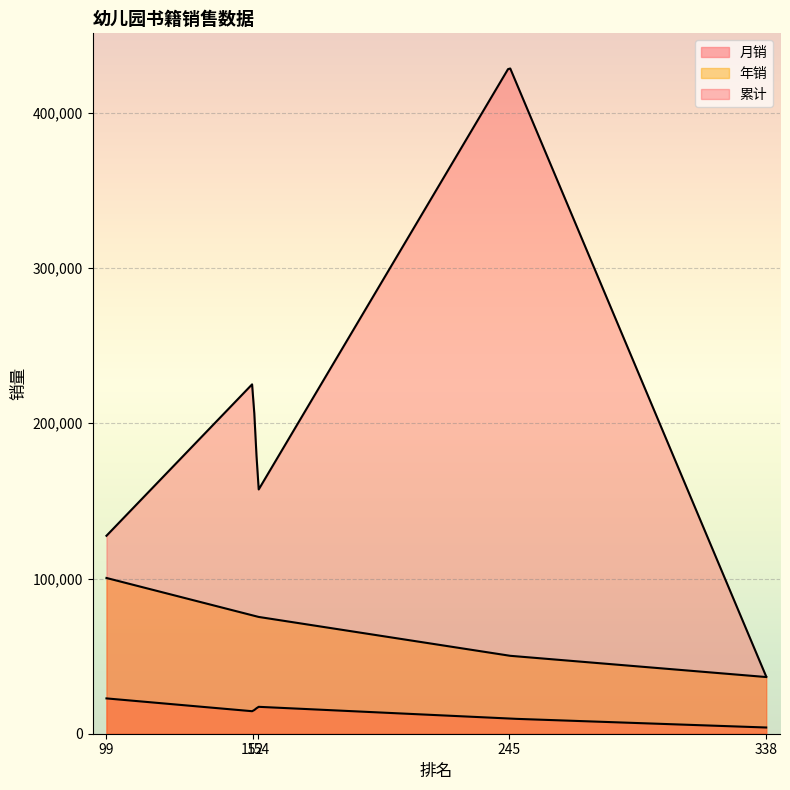

Which series has the largest range (max minus min)?

累计